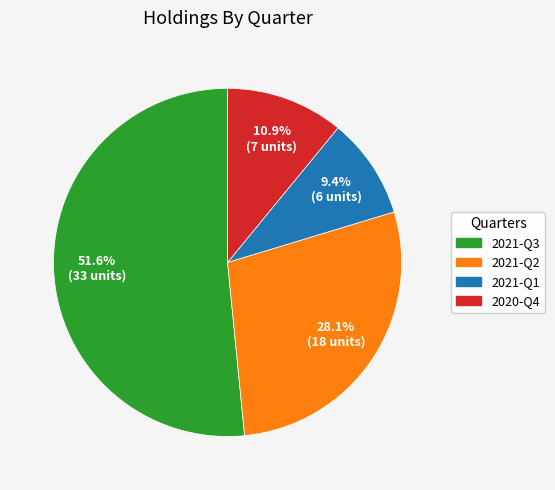

To the nearest percent, what portion does 2021-Q1 represent?

9%